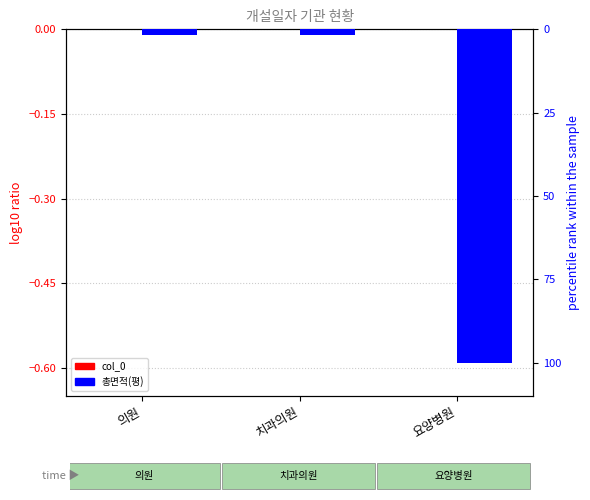

Rank the series by their maximum value, from highest to lowest.

col_0, 총면적(평)